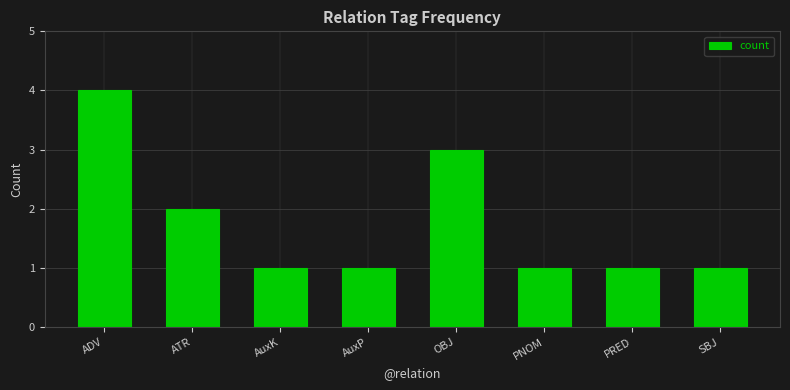

What is the ratio of the value at PRED to the value at PNOM?

1.0